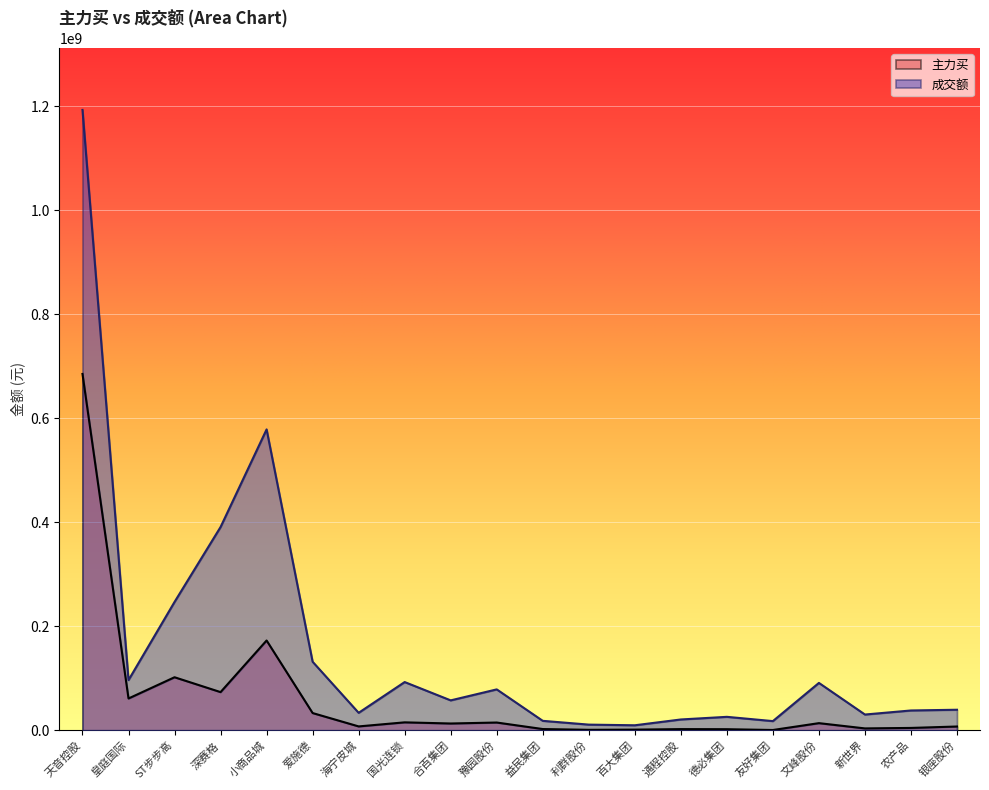

What is the difference between the highest and lowest values at 文峰股份?

77382629